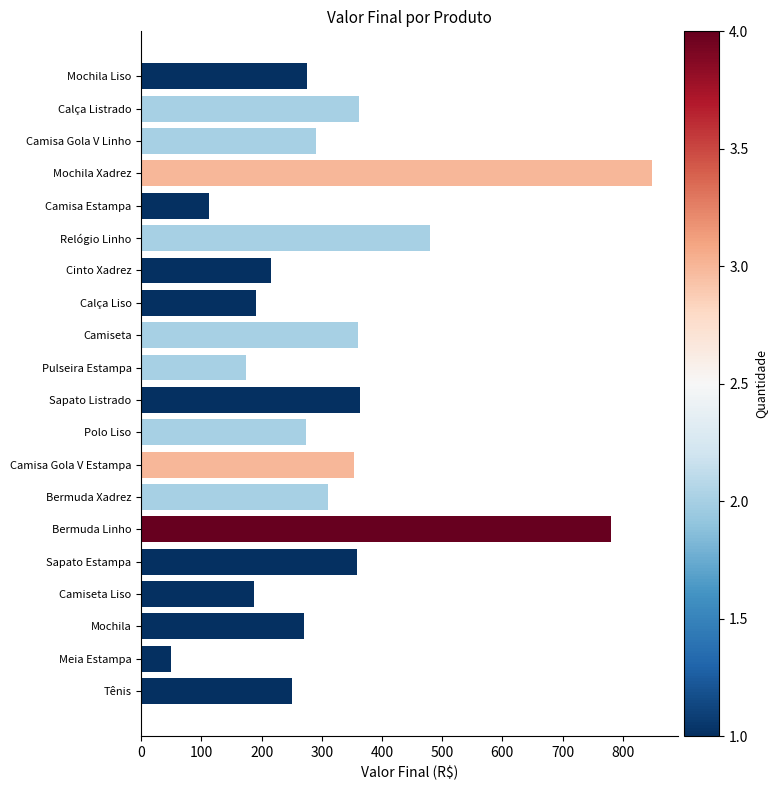

Approximately how many times larger is the value at Camisa Gola V Estampa compared to Camiseta?

1.0